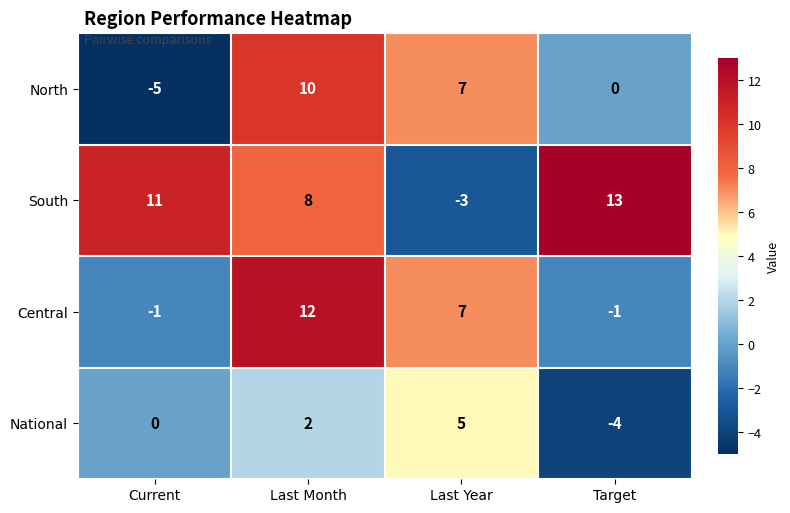

What is the approximate value of South at Target?

13